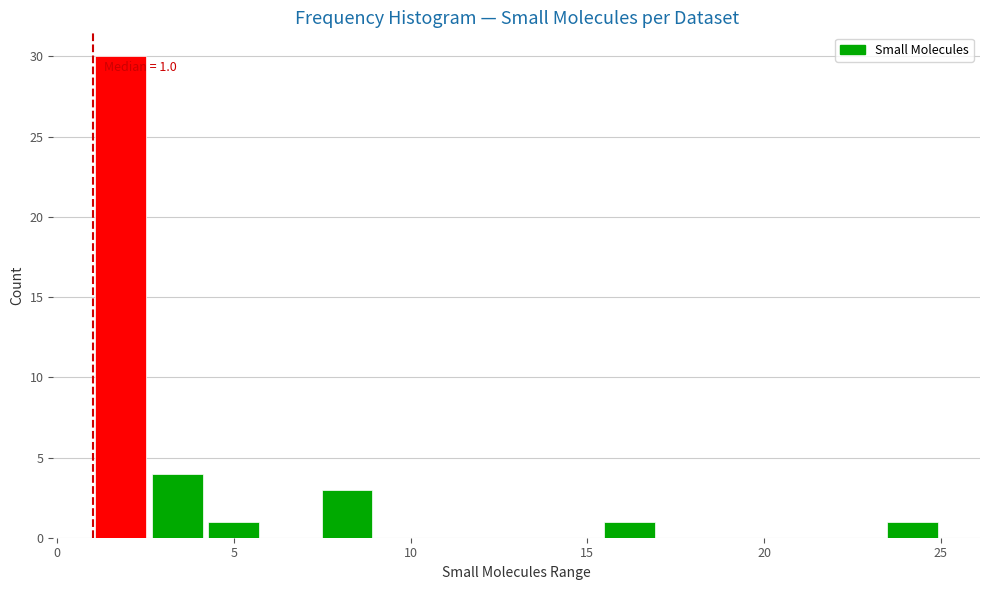

Around what value on the x-axis is the tallest bar? Give the approximate position of its centre, as read against the axis.

2.0